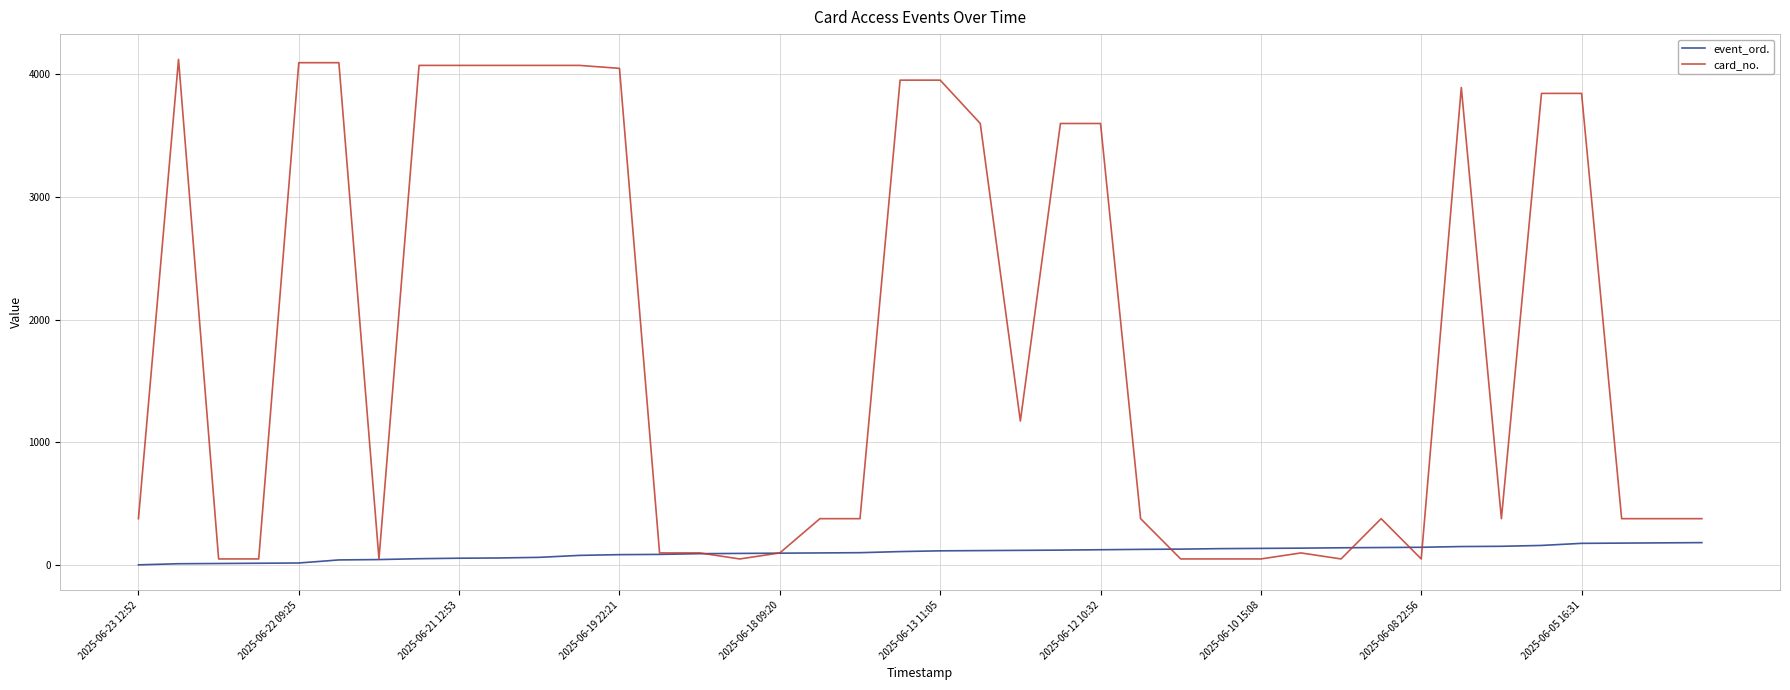

What is the smallest value displayed?

3